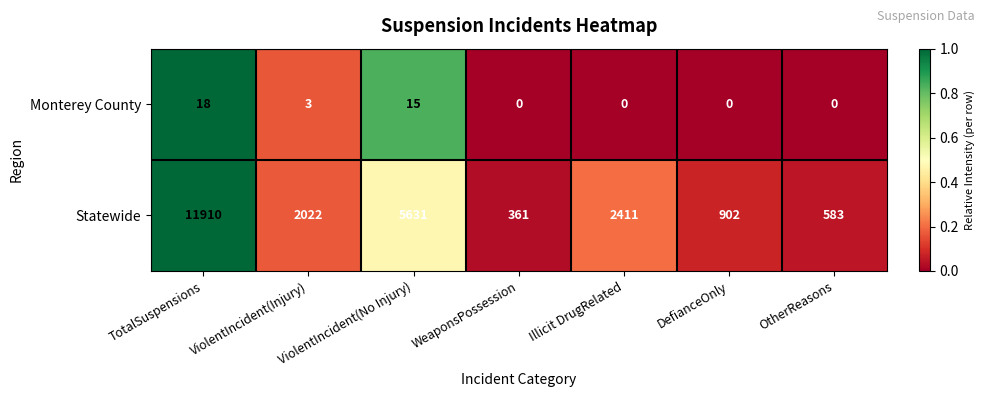

What is the total value across all series at Illicit DrugRelated?

2411